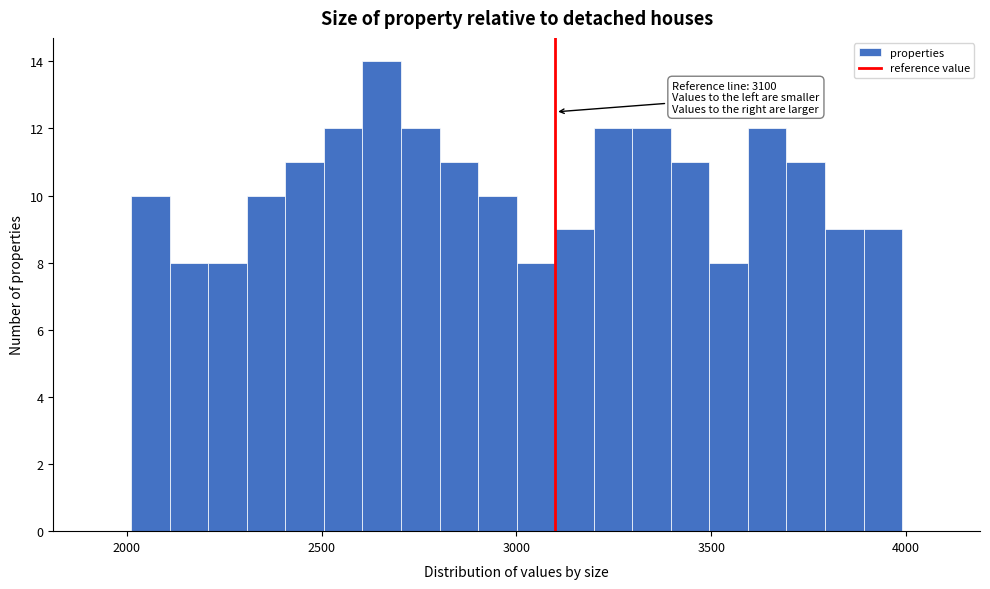

Read against the x-axis, roughly where is the centre of the tallest bar?

2650